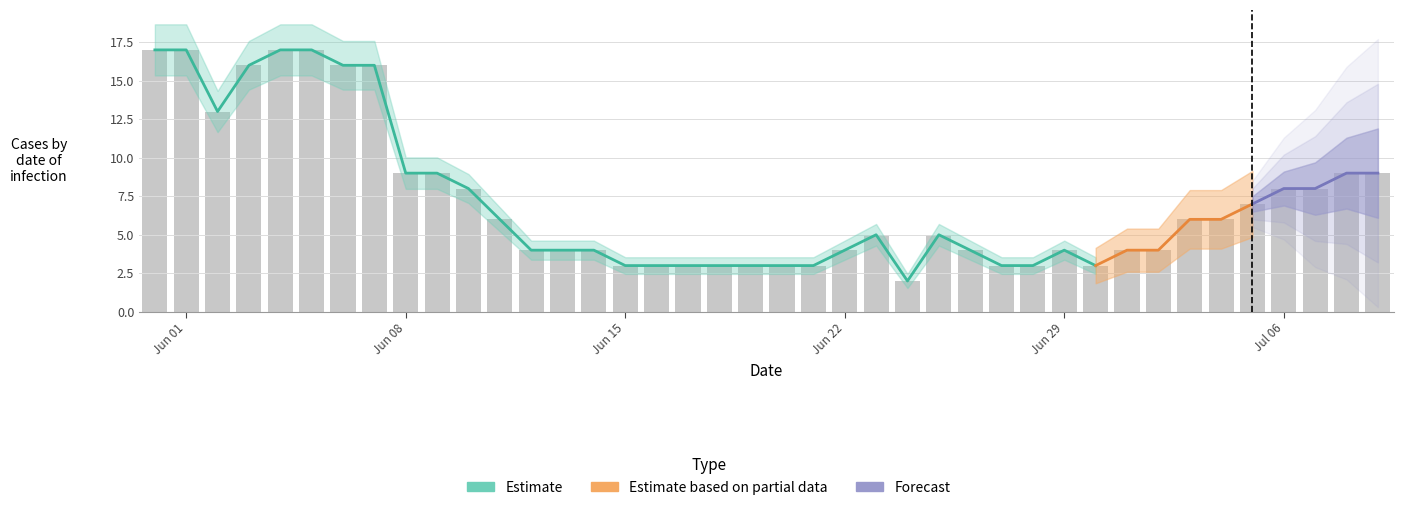

True or false: BE has a value of 0 at 19.

False